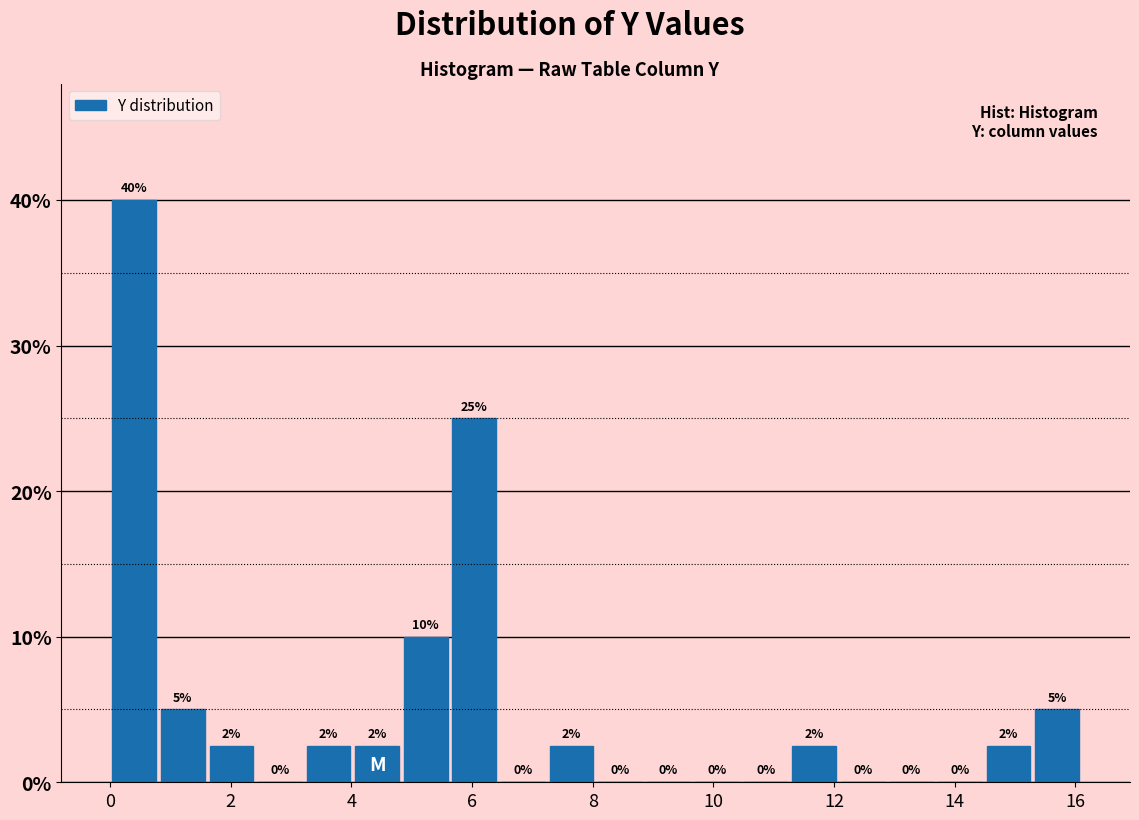

Over which range of the x-axis is the bar tallest?

0.0 to 0.8